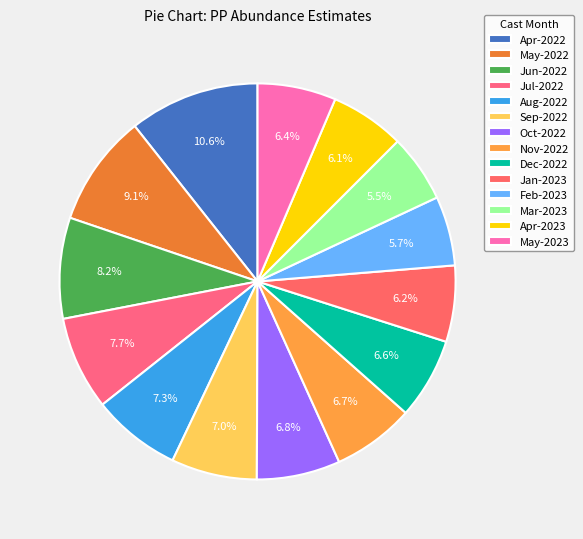

How many slices are in this pie chart?

14